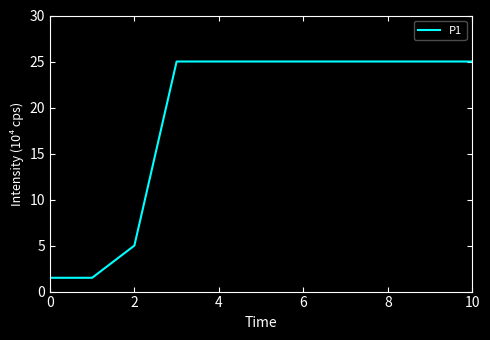

What is the smallest value displayed?

1.5